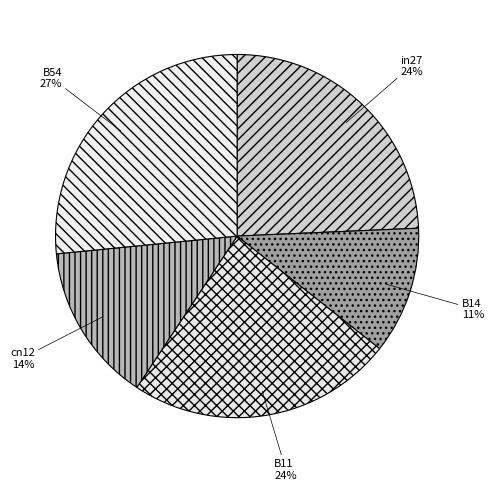

To the nearest percent, what portion does B54 represent?

27%